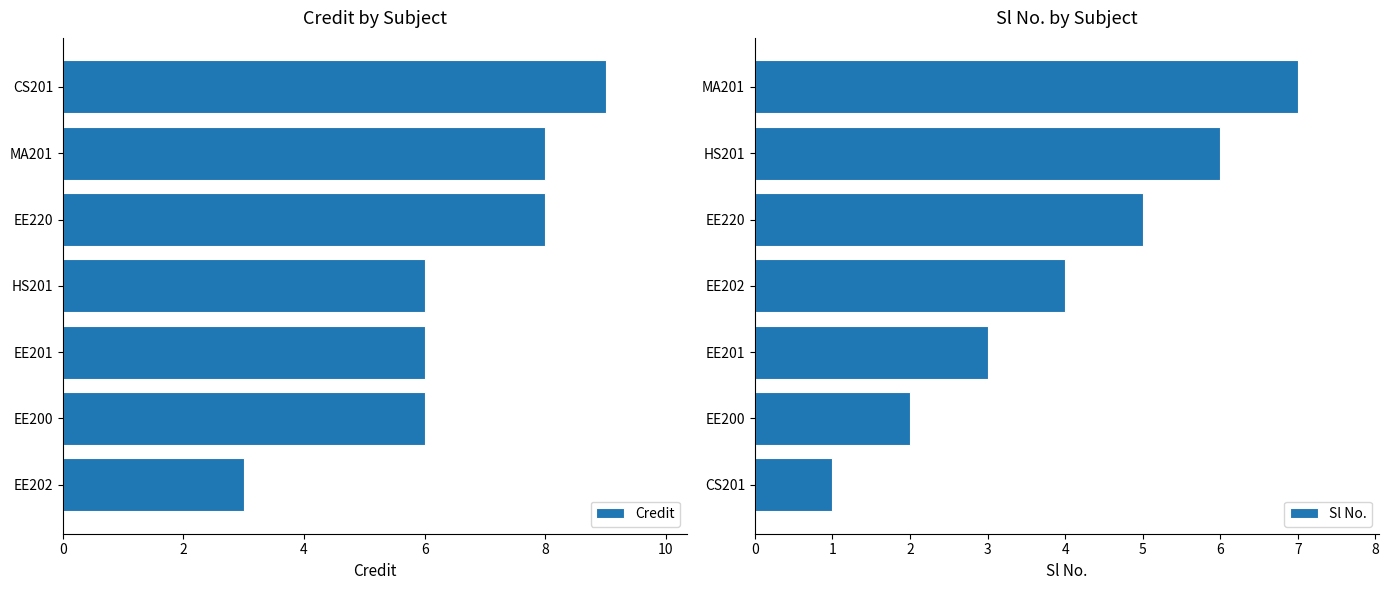

Rank the series by their maximum value, from highest to lowest.

Credit, Sl No.